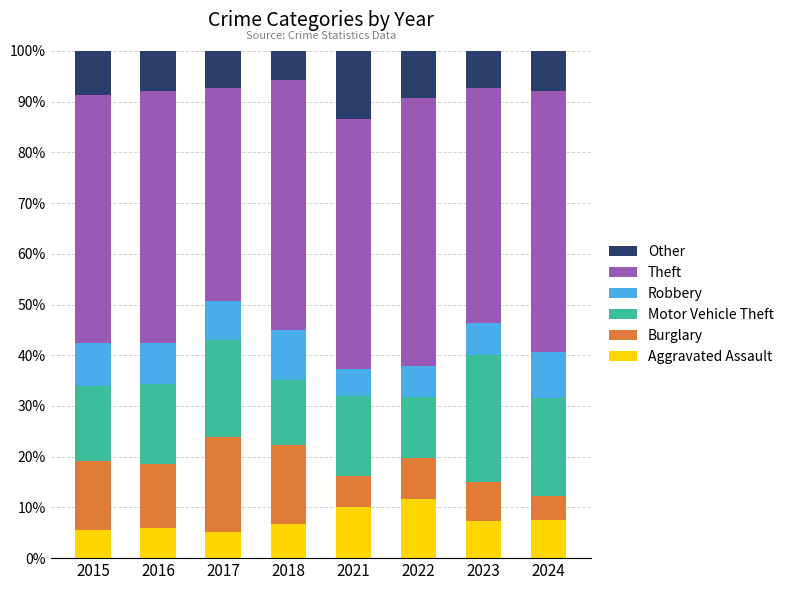

What is the value of the Aggravated Assault bar at the 8th from the left?

7.6